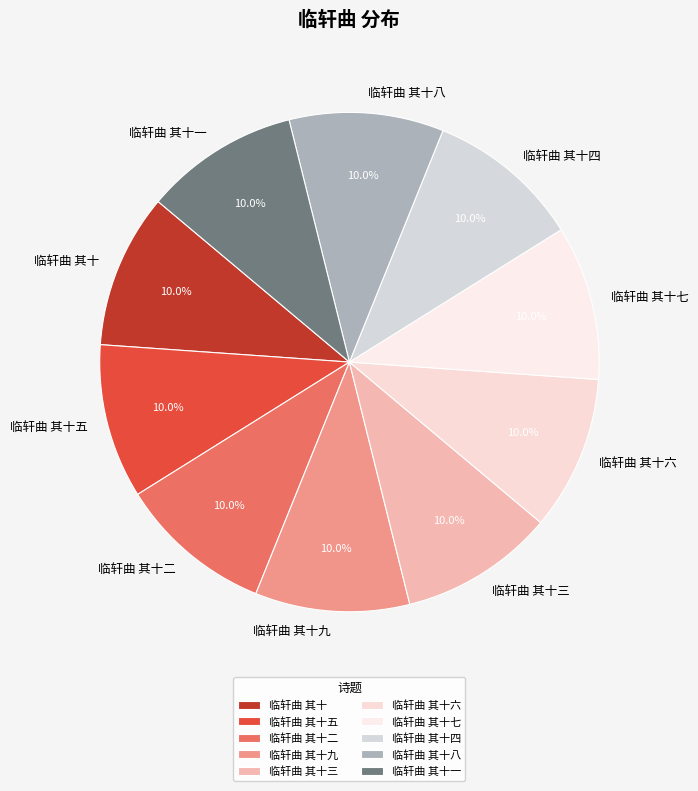

What percentage is the 临轩曲 其十四 slice, to the nearest percent?

10%